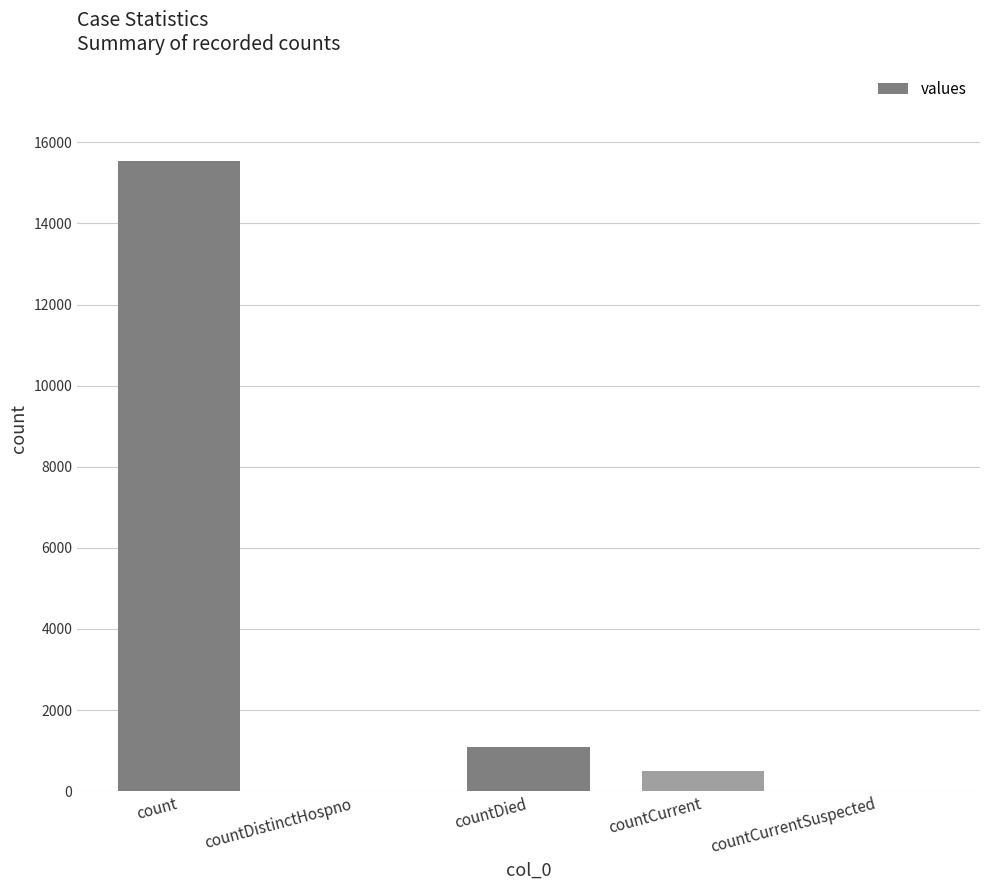

Where is the data nearest to the value 7766?

countDied